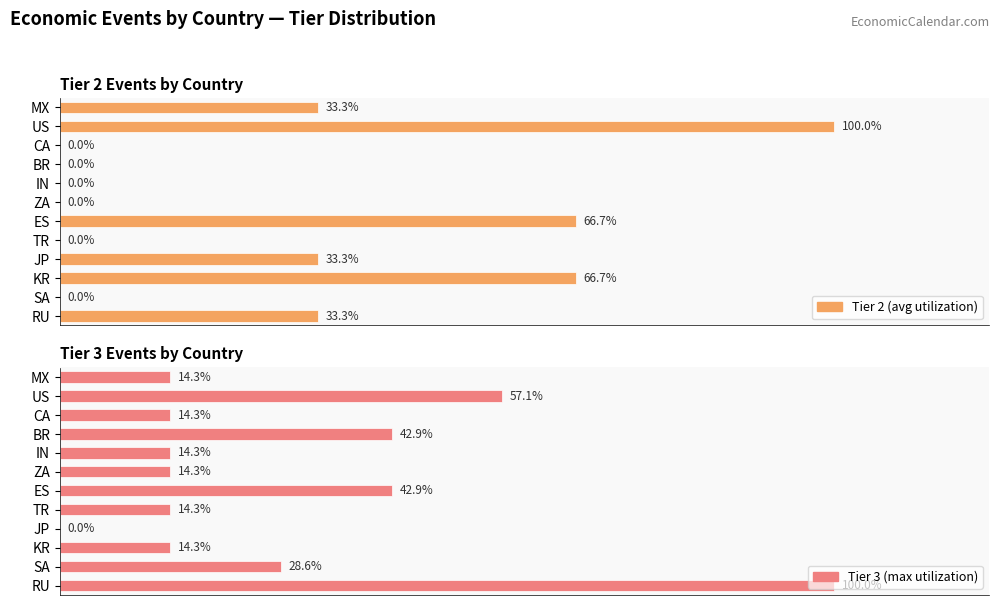

Reading left to right, what are all the values shown in this chart?

Tier 2 (avg utilization): 33.3	0.0	66.7	33.3	0.0	66.7	0.0	0.0	0.0	0.0	100.0	33.3
Tier 3 (max utilization): 100.0	28.6	14.3	0.0	14.3	42.9	14.3	14.3	42.9	14.3	57.1	14.3